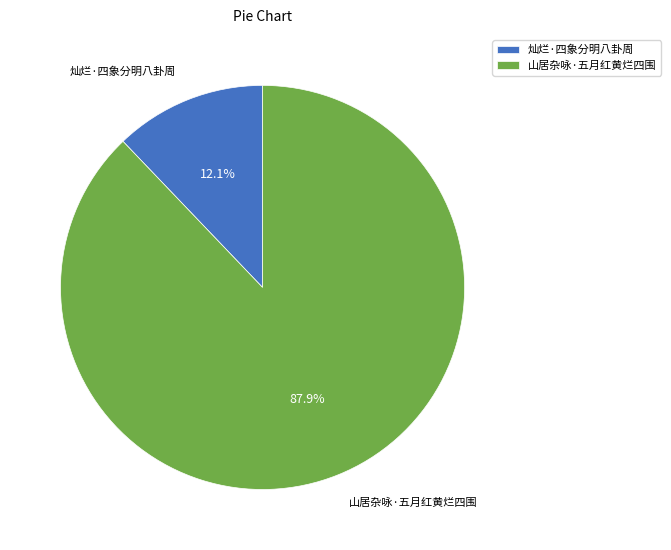

Between 灿烂·四象分明八卦周 and 山居杂咏·五月红黄烂四围, which is larger?

山居杂咏·五月红黄烂四围